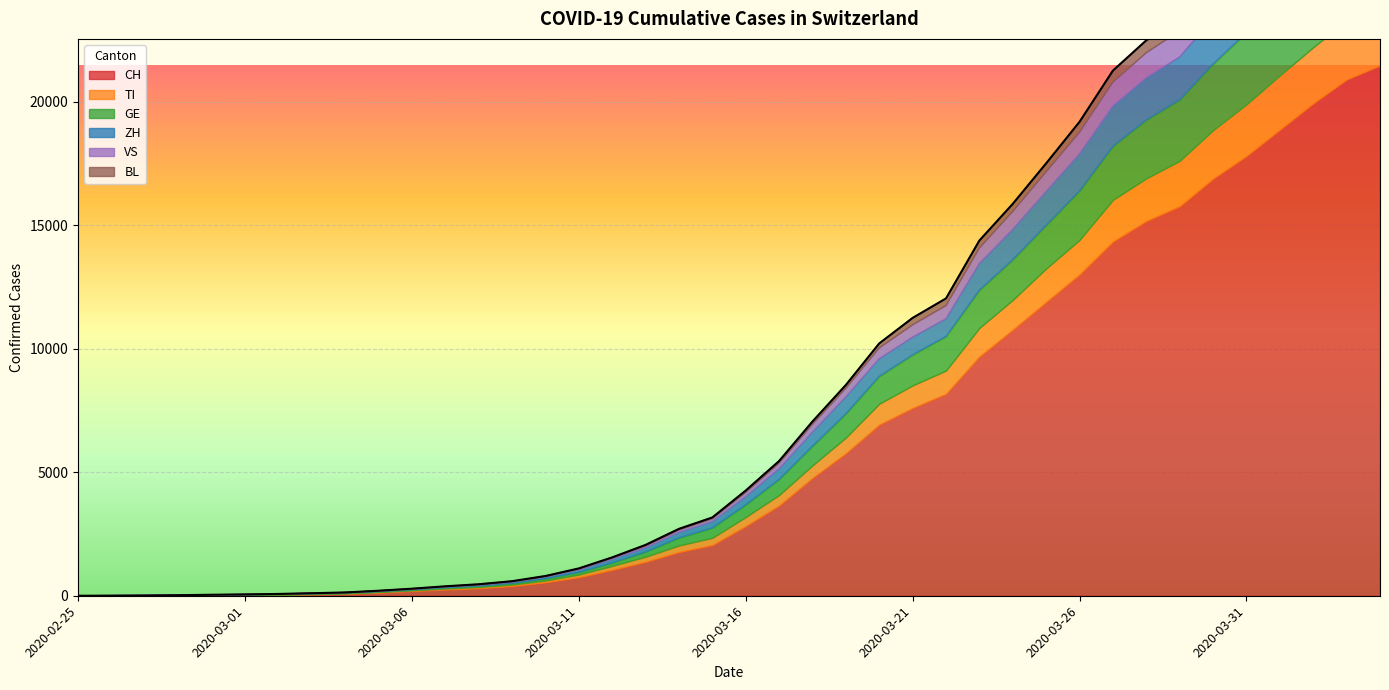

What is the label of the 32nd point from the left?

2020-03-27